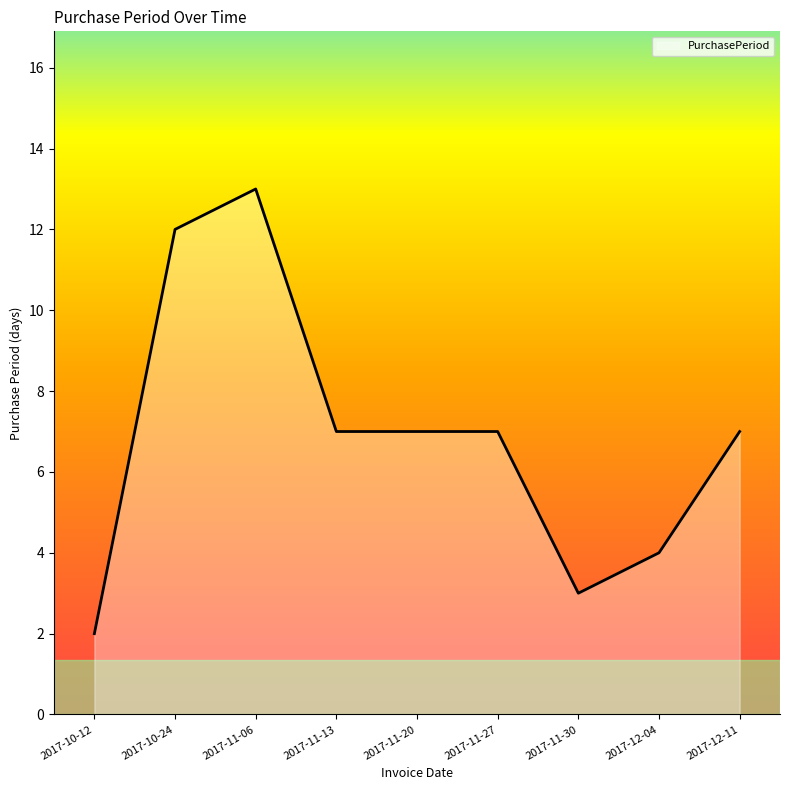

What is the average value?

7